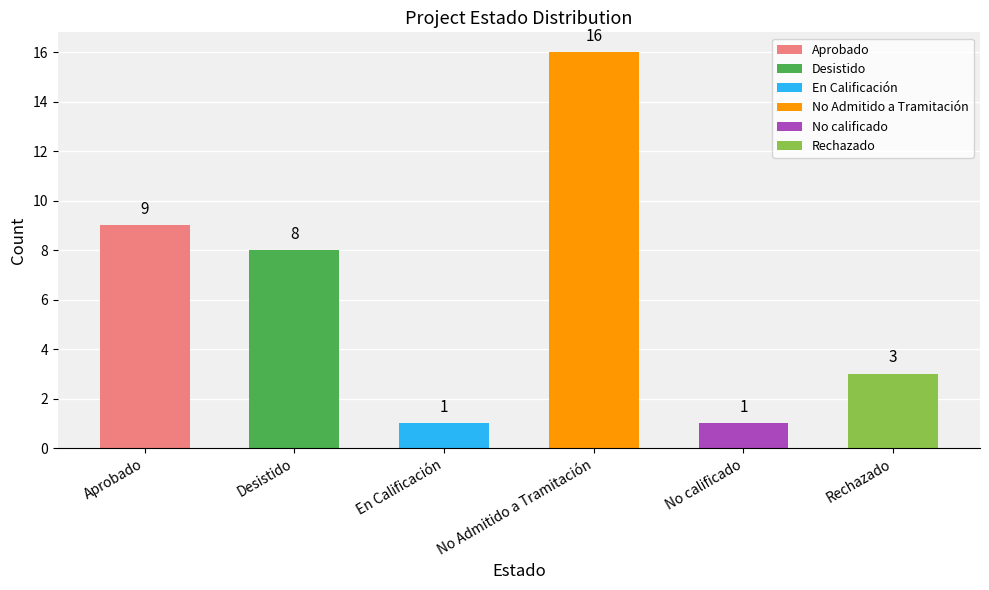

What is the label of the 5th bar from the left?

No calificado